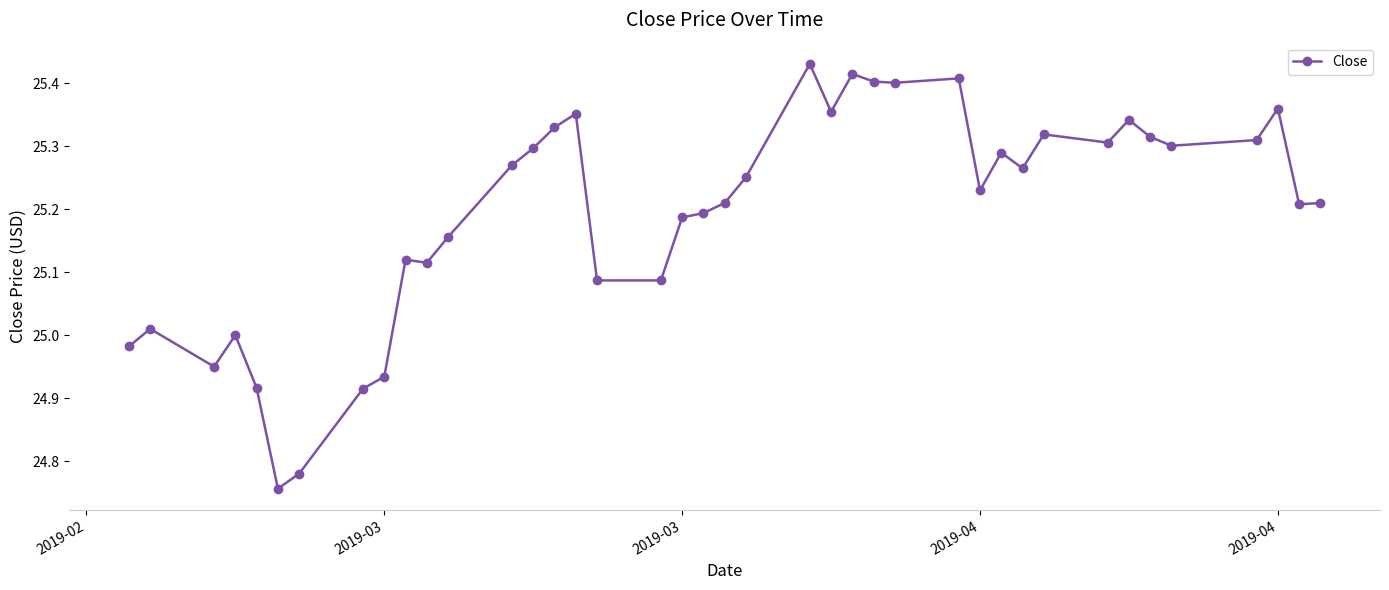

What is the difference between the second highest and second lowest values?

0.6